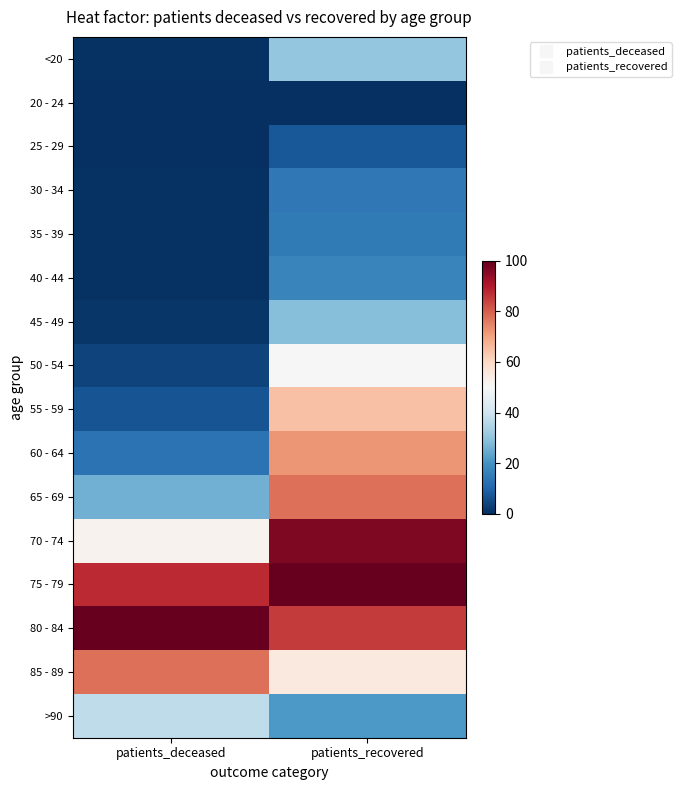

At how many categories does at least one series exceed 0?

2